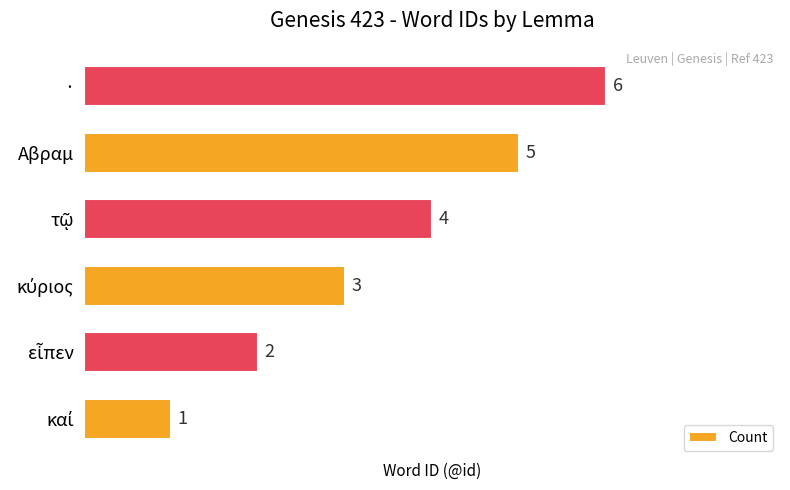

How many values are below 4?

3